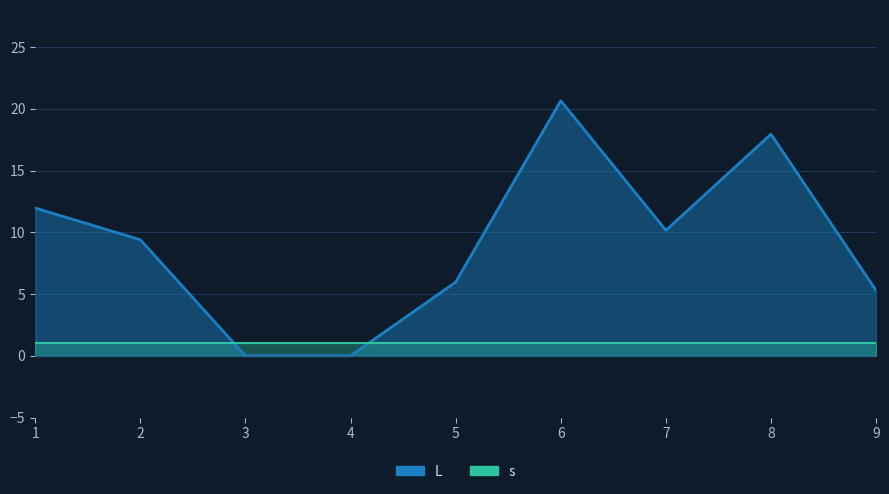

What is the value of the 7th point from the left?

10.2